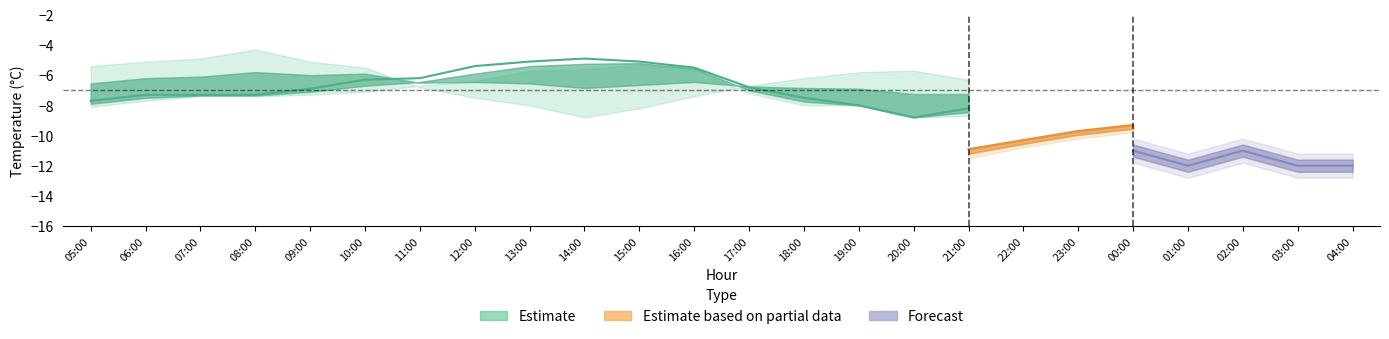

Read the temperature value at 08:00.

-7.3